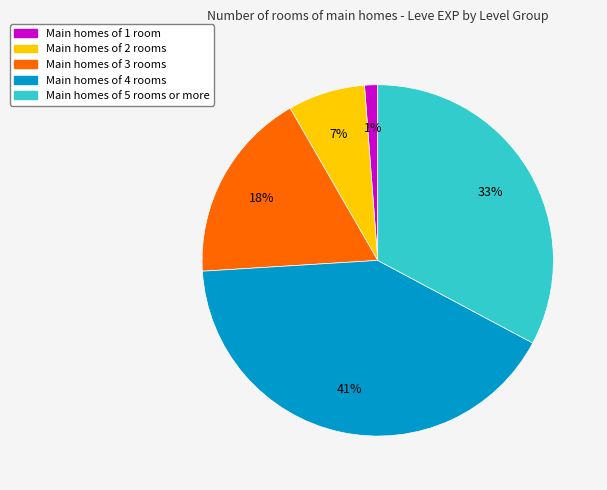

Count the number of slices in the pie.

5